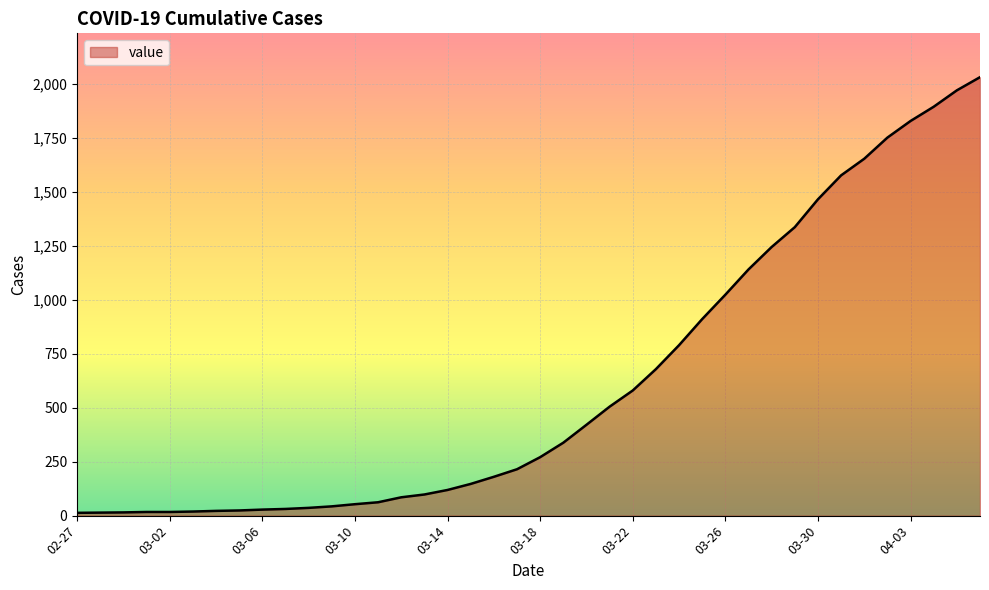

What is the greatest value displayed?

2032